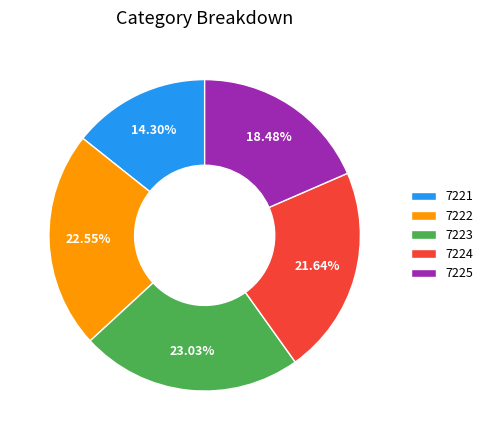

Which has a higher value, 7225 or 7221?

7225